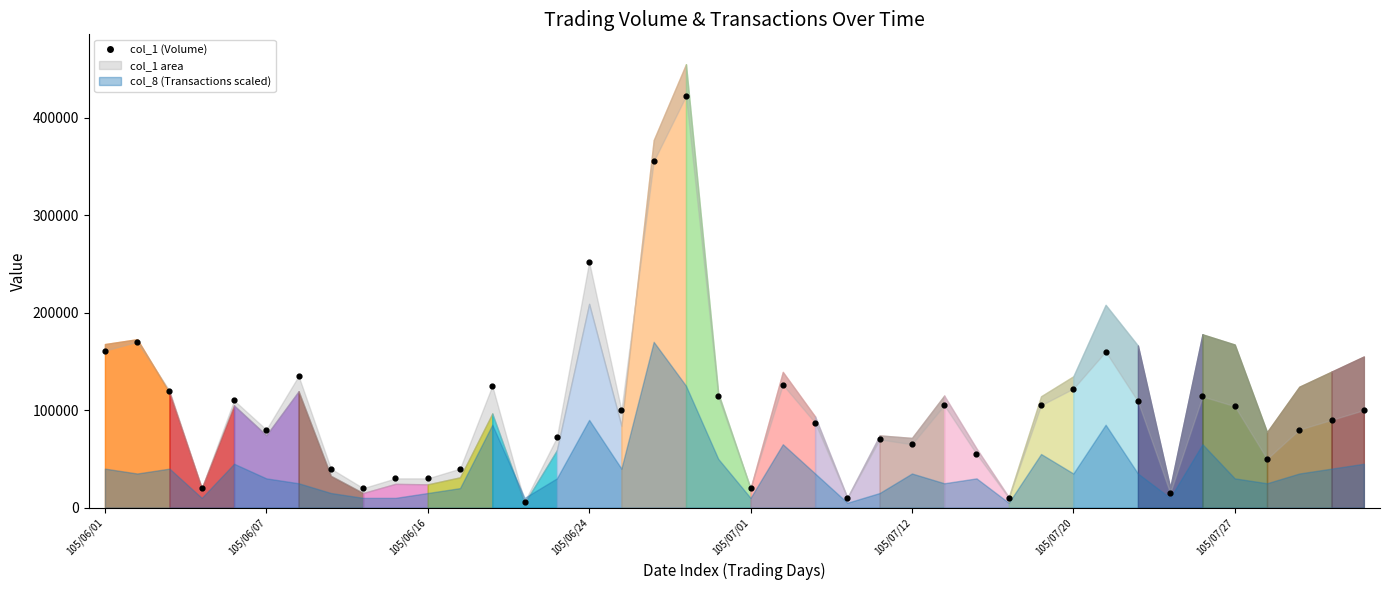

What Y value in the scatter plot is closest to 214000?

252000